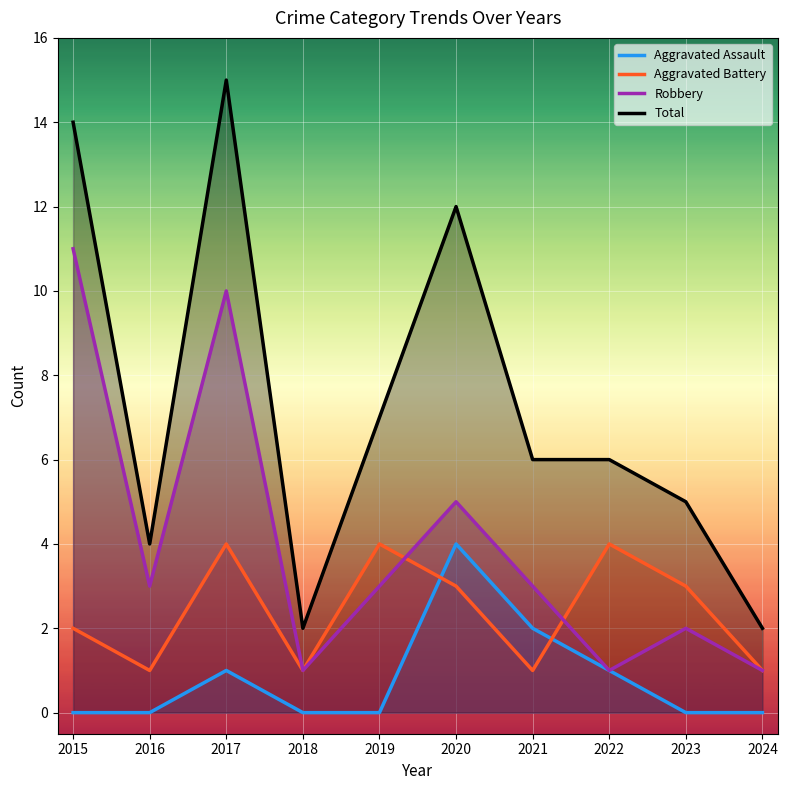

Reading left to right, extract all data points from this chart.

Aggravated Assault: 2015=0	2016=0	2017=1	2018=0	2019=0	2020=4	2021=2	2022=1	2023=0	2024=0
Aggravated Battery: 2015=2	2016=1	2017=4	2018=1	2019=4	2020=3	2021=1	2022=4	2023=3	2024=1
Robbery: 2015=11	2016=3	2017=10	2018=1	2019=3	2020=5	2021=3	2022=1	2023=2	2024=1
Total: 2015=14	2016=4	2017=15	2018=2	2019=7	2020=12	2021=6	2022=6	2023=5	2024=2